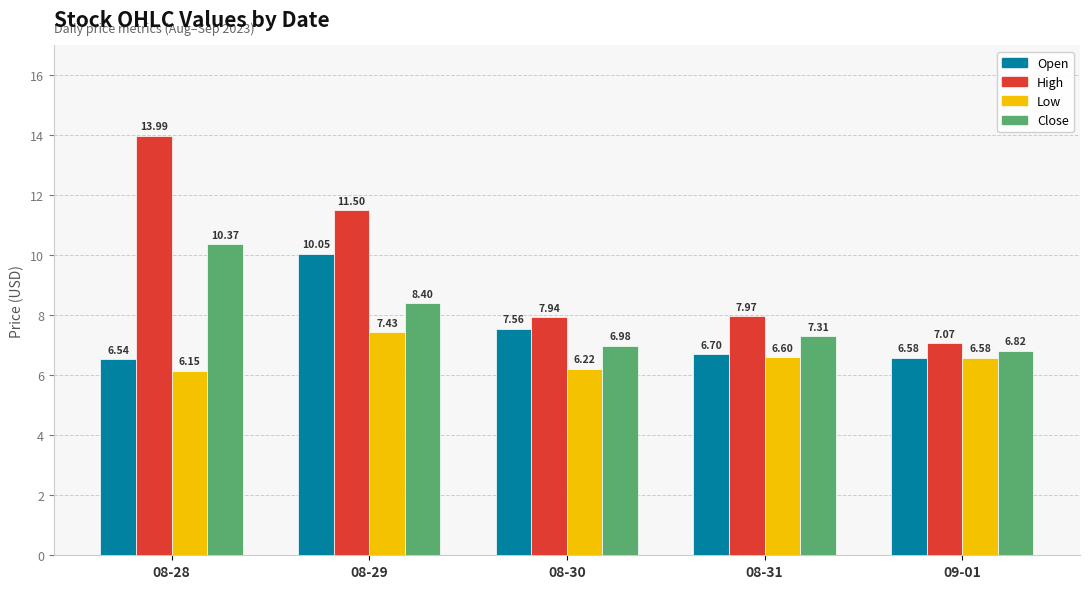

The value of Close at 08-28 is 4.8. True or false?

False